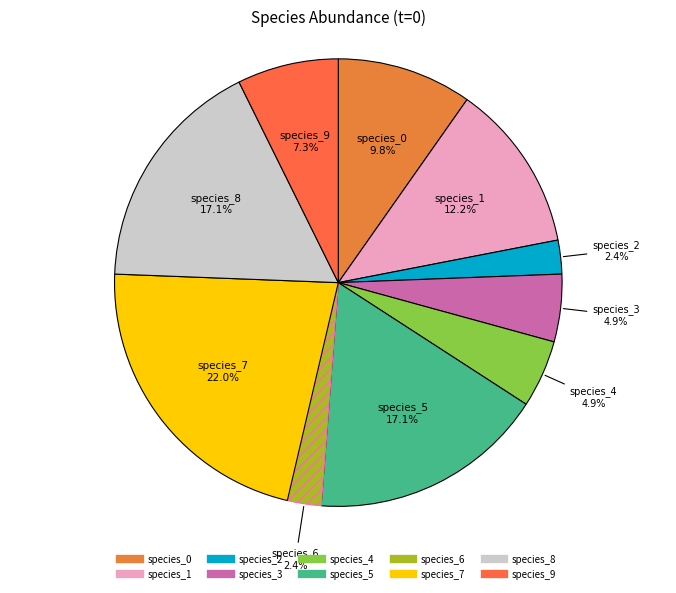

What percentage is the species_0 slice, to the nearest percent?

10%